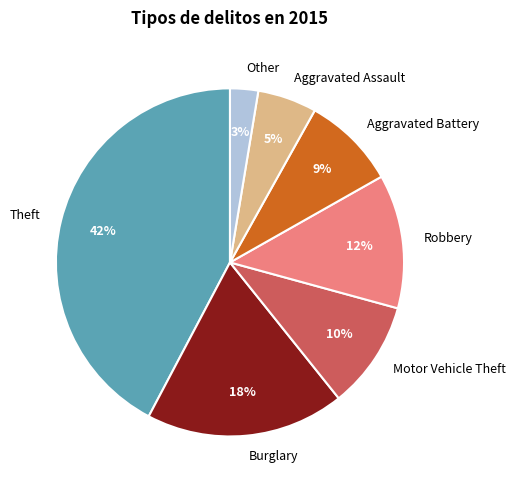

Does Burglary account for over 50% of the chart?

No